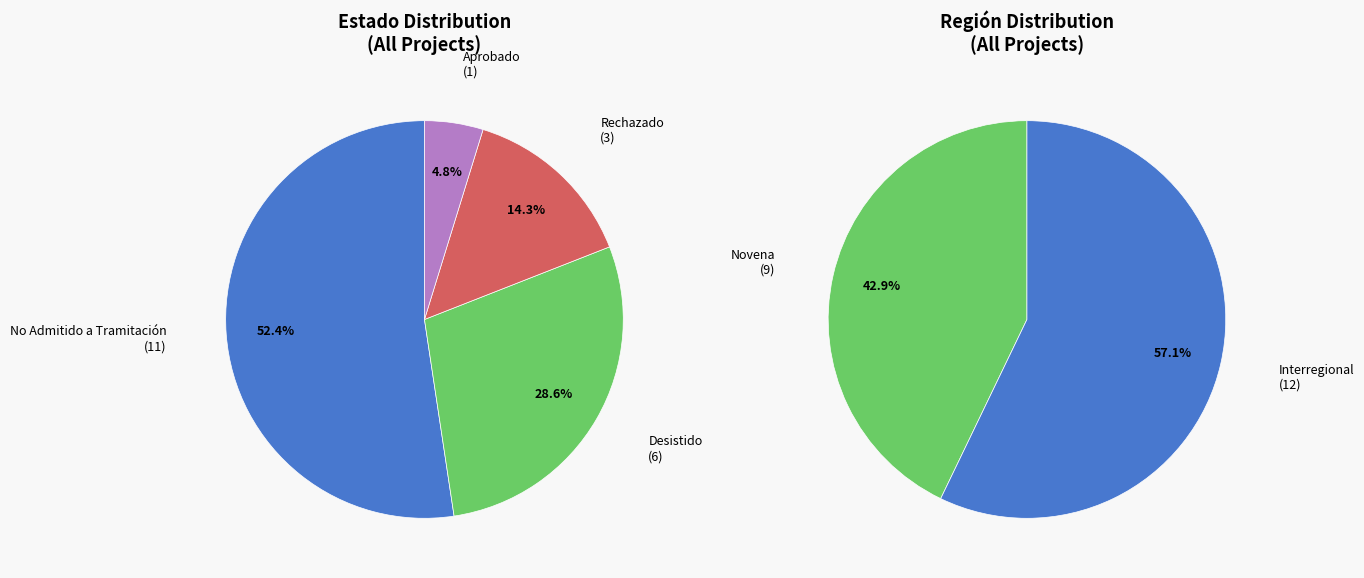

To the nearest percent, what is the average slice percentage?

25%